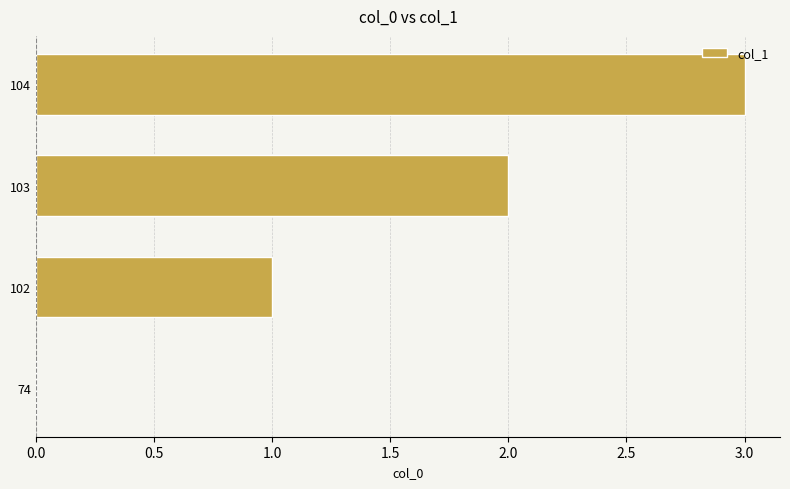

Which label corresponds to the largest value in the chart?

104